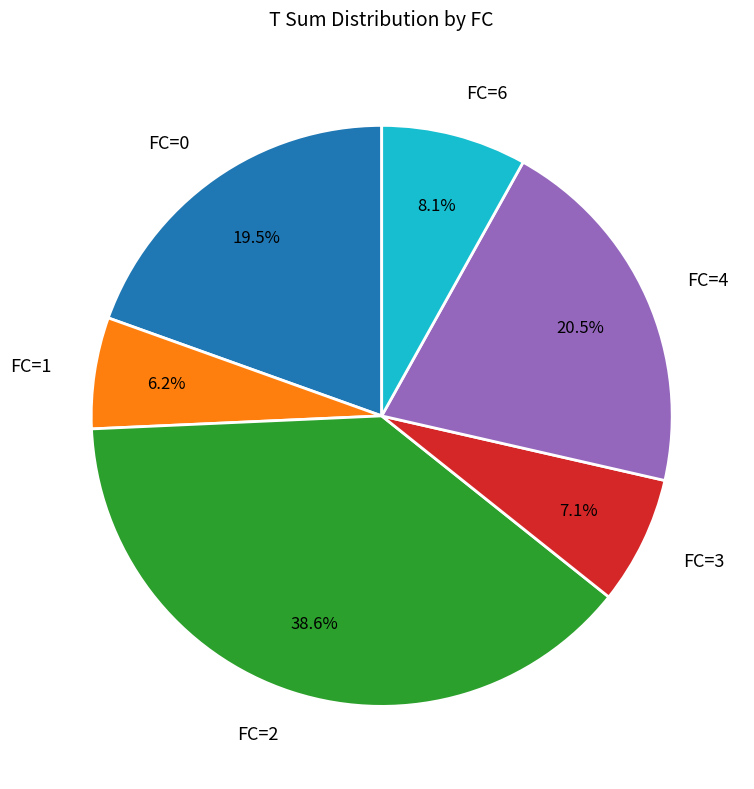

Which has a higher value, FC=4 or FC=1?

FC=4